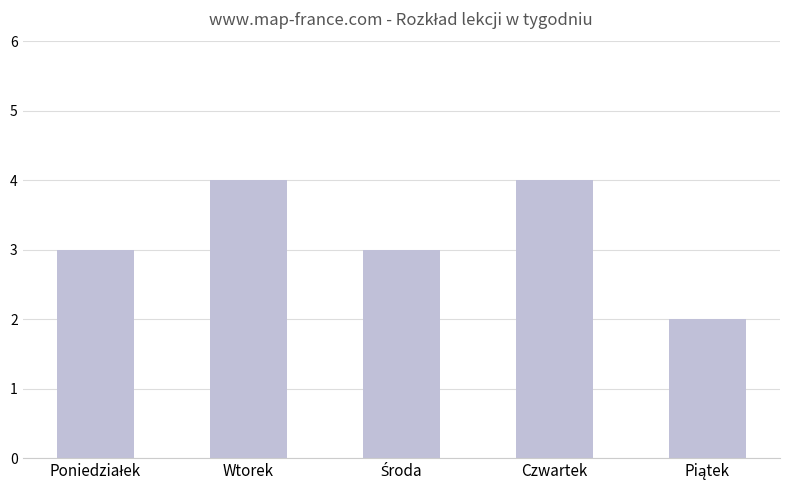

What position from the left is Wtorek?

2